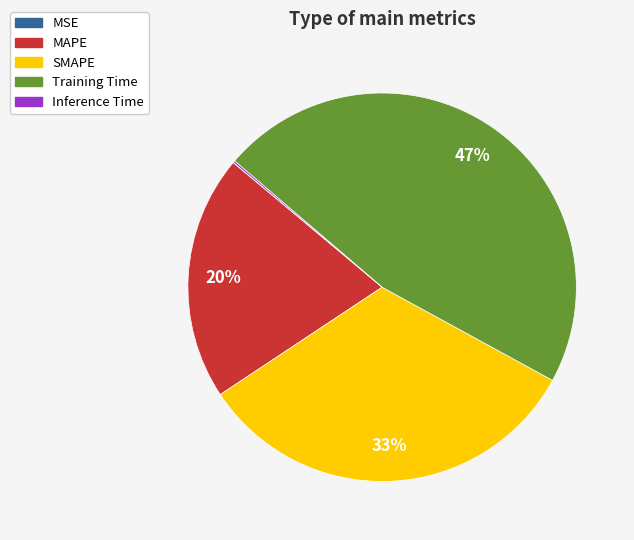

What is the largest slice in the pie chart?

Training Time